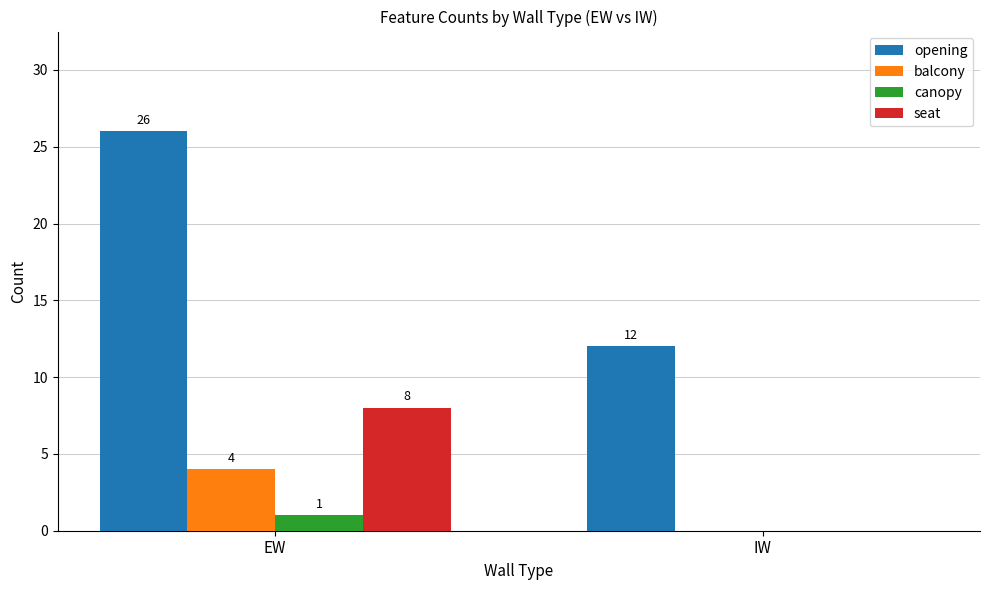

What is the average value of the seat series?

4